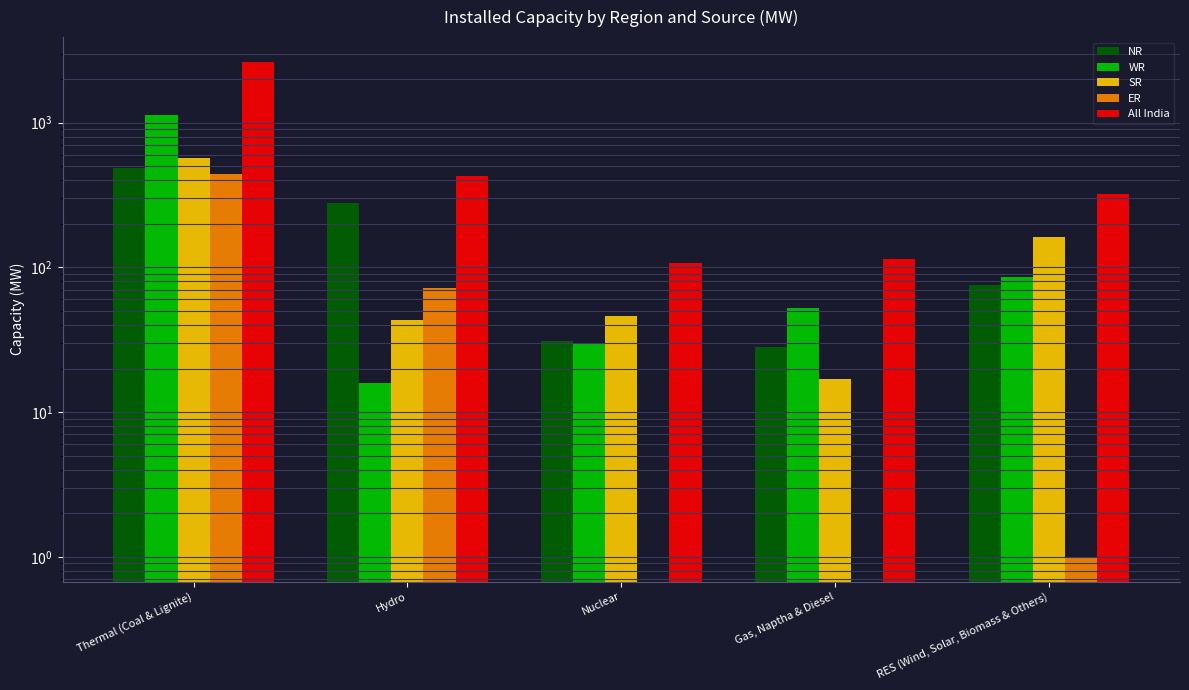

Between Nuclear and RES (Wind, Solar, Biomass & Others), which is larger?

RES (Wind, Solar, Biomass & Others)